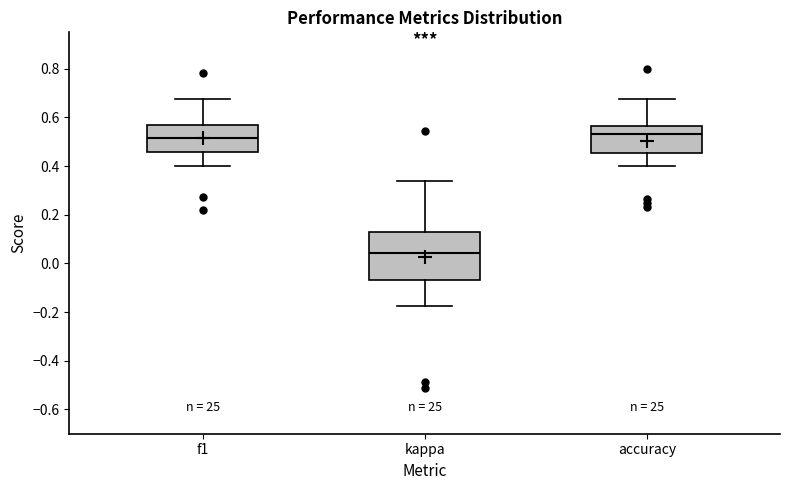

Which box is the tallest, from its lower edge to its upper edge?

kappa